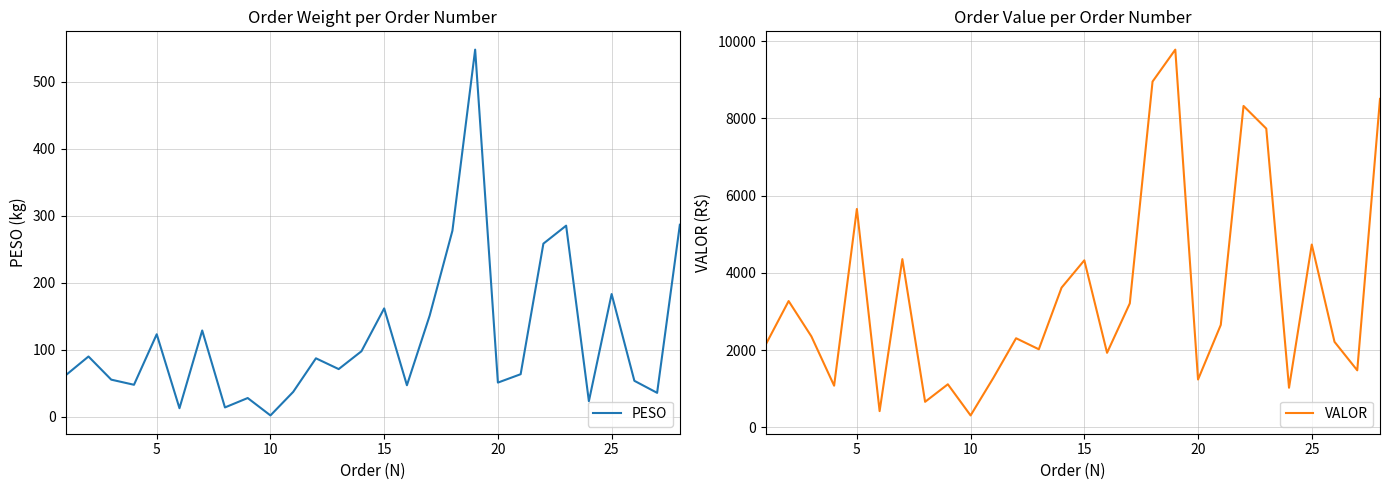

The PESO series shows 247.8 at 15. True or false?

False